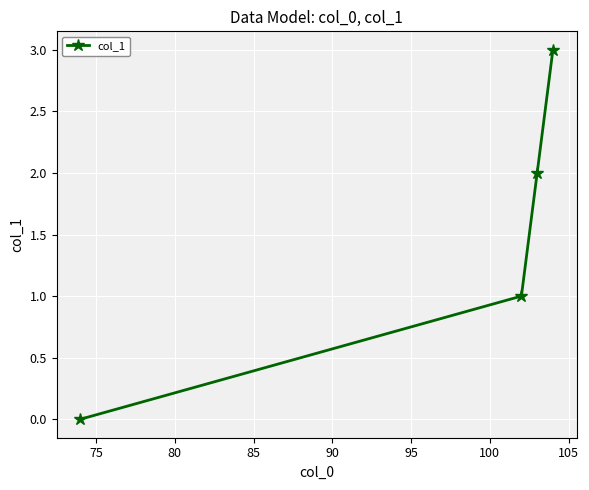

What is the sum of all values?

6